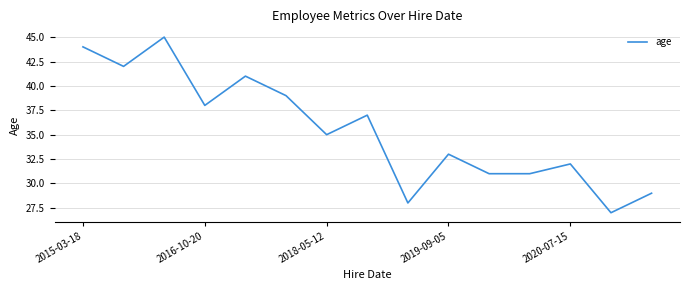

What is the greatest value displayed?

45